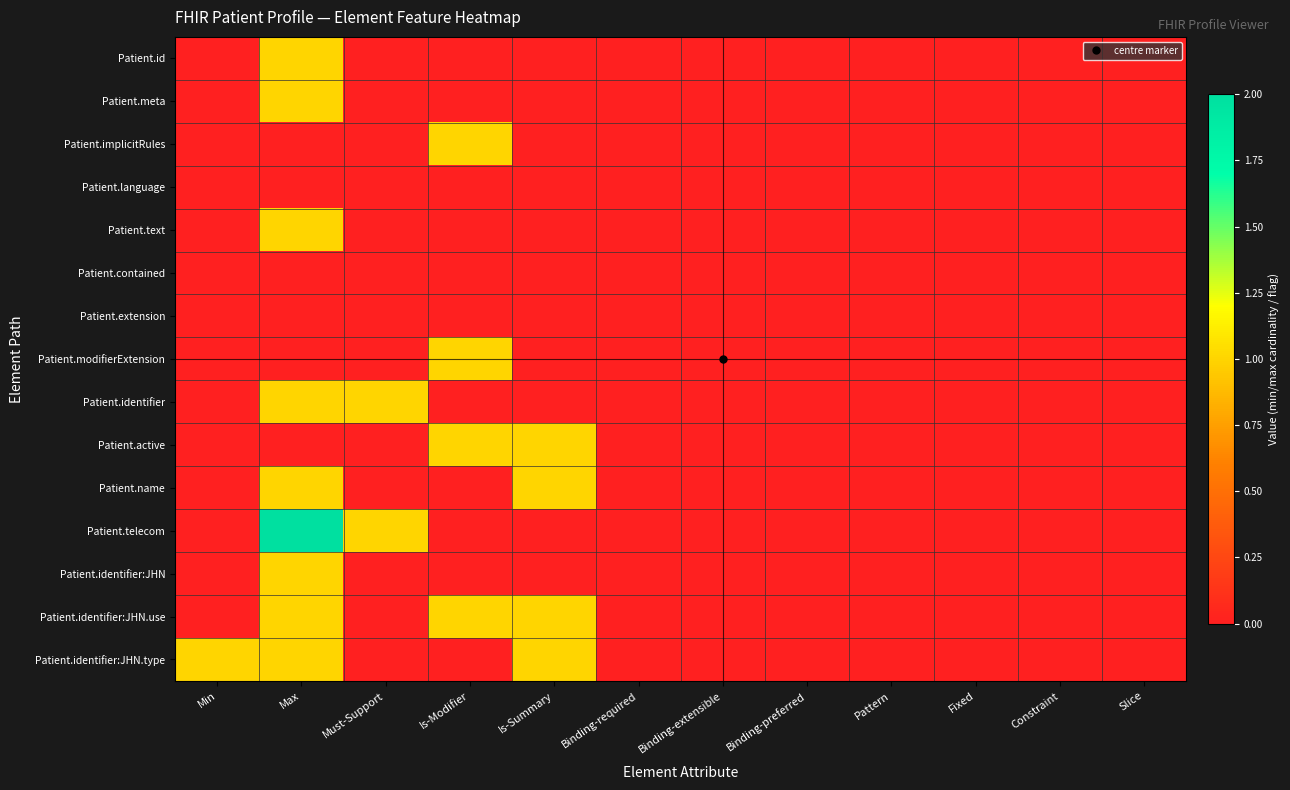

Rank the series by their maximum value, from highest to lowest.

Patient.telecom, Patient.id, Patient.meta, Patient.implicitRules, Patient.text, Patient.modifierExtension, Patient.identifier, Patient.active, Patient.name, Patient.identifier:JHN, Patient.identifier:JHN.use, Patient.identifier:JHN.type, Patient.language, Patient.contained, Patient.extension